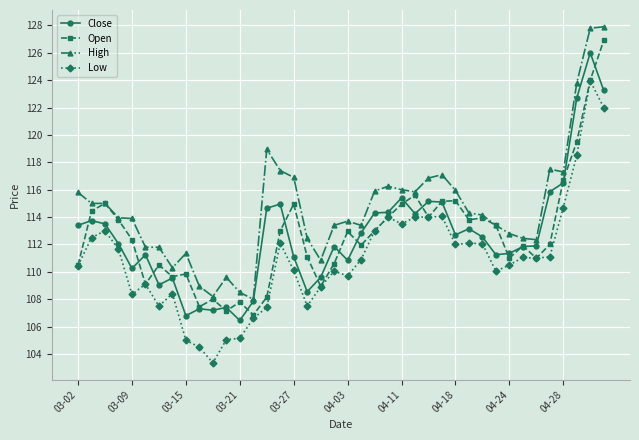

Which series has the largest total across all categories?

High